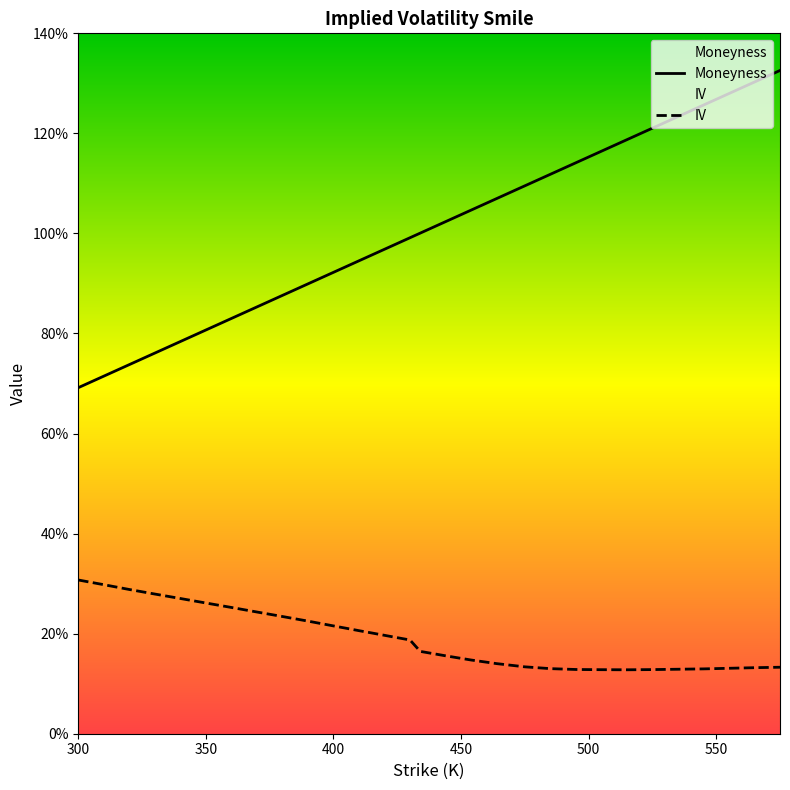

What is the smallest value displayed?

0.1